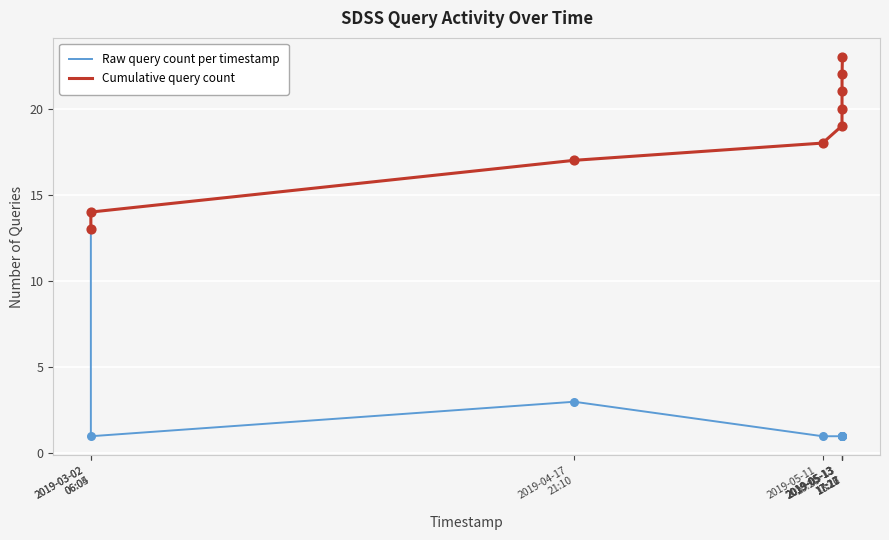

Which series has the largest range (max minus min)?

Raw query count per timestamp